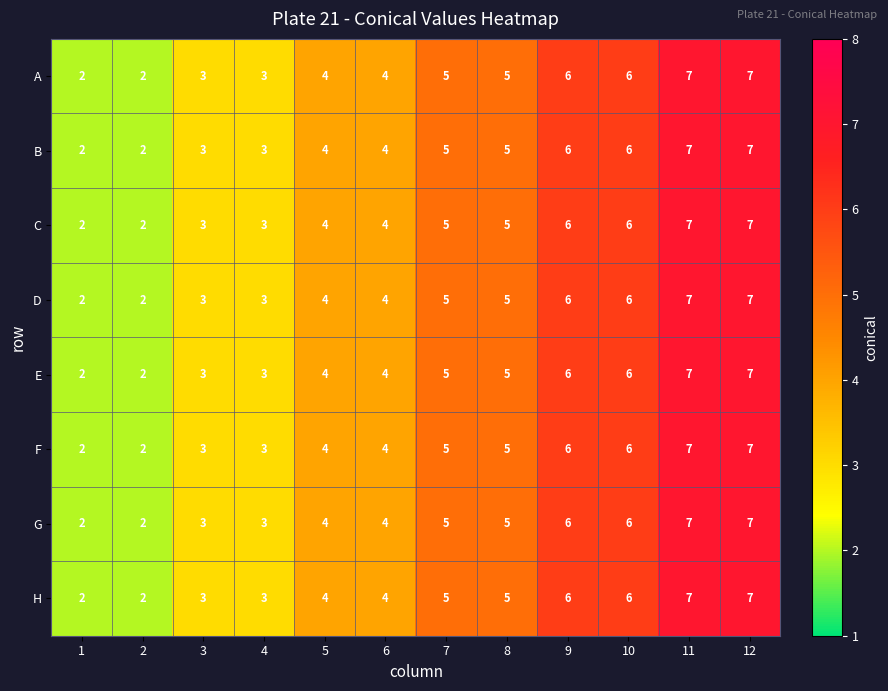

What is the sum of all G values?

54